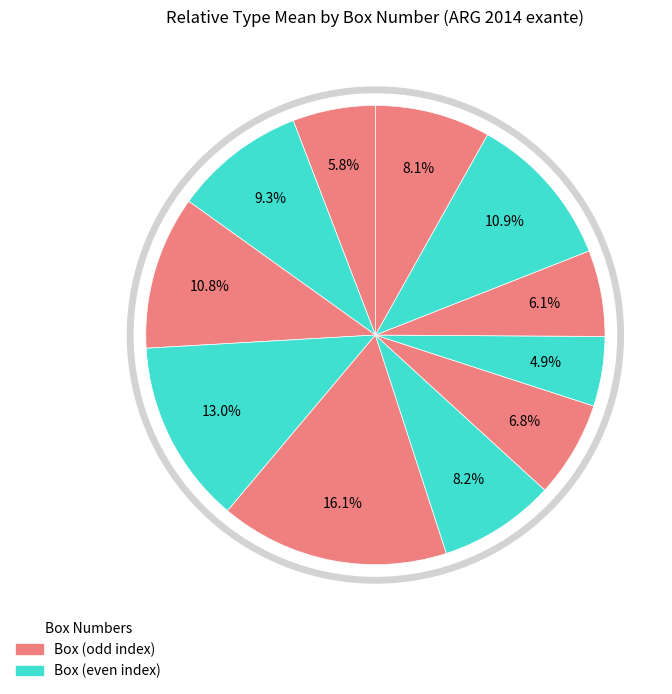

To the nearest percent, what is the difference between the largest and smallest slice percentages?

11%